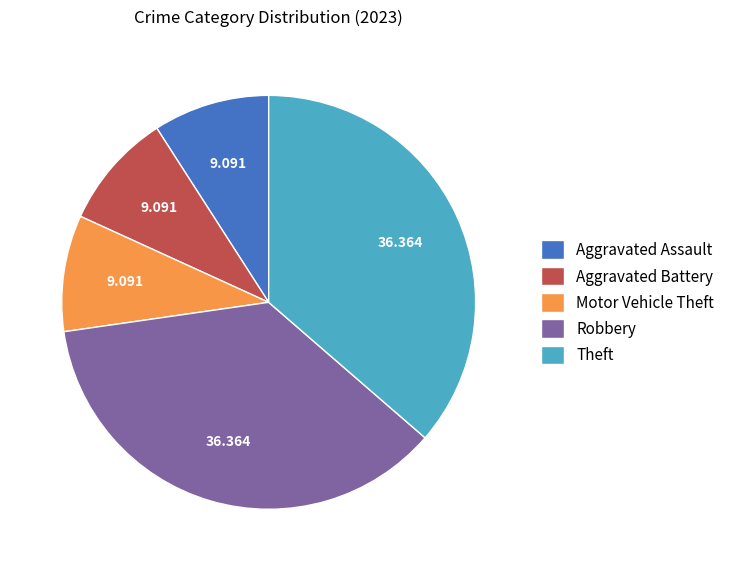

Is Motor Vehicle Theft the majority of the pie?

No